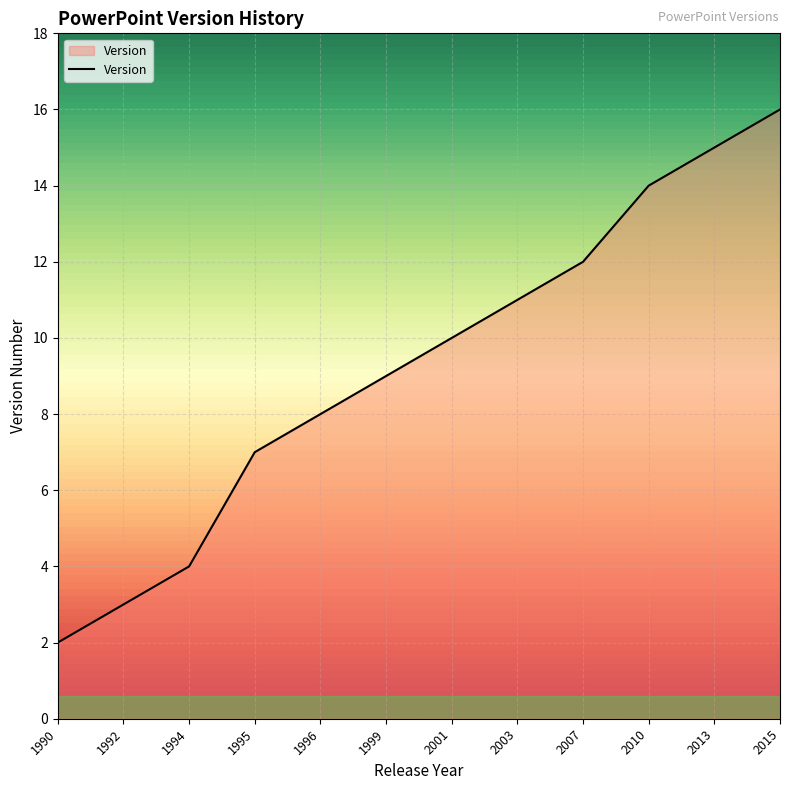

Is it true that the value at 1999 is 9?

True